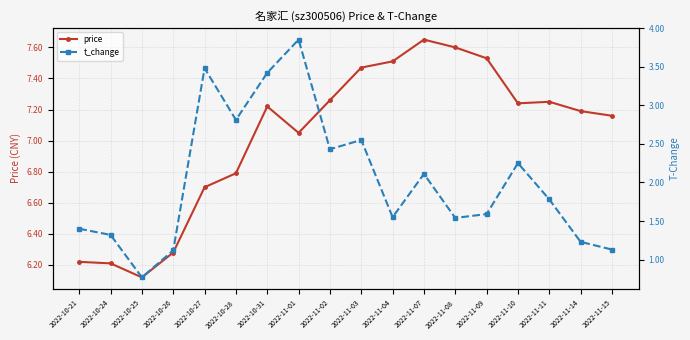

Reading left to right, extract all data points from this chart.

price: 2022-10-21=6.2	2022-10-24=6.2	2022-10-25=6.1	2022-10-26=6.3	2022-10-27=6.7	2022-10-28=6.8	2022-10-31=7.2	2022-11-01=7.0	2022-11-02=7.3	2022-11-03=7.5	2022-11-04=7.5	2022-11-07=7.7	2022-11-08=7.6	2022-11-09=7.5	2022-11-10=7.2	2022-11-11=7.2	2022-11-14=7.2	2022-11-15=7.2
t_change: 2022-10-21=1.4	2022-10-24=1.3	2022-10-25=0.8	2022-10-26=1.1	2022-10-27=3.5	2022-10-28=2.8	2022-10-31=3.4	2022-11-01=3.9	2022-11-02=2.4	2022-11-03=2.5	2022-11-04=1.6	2022-11-07=2.1	2022-11-08=1.5	2022-11-09=1.6	2022-11-10=2.2	2022-11-11=1.8	2022-11-14=1.2	2022-11-15=1.1